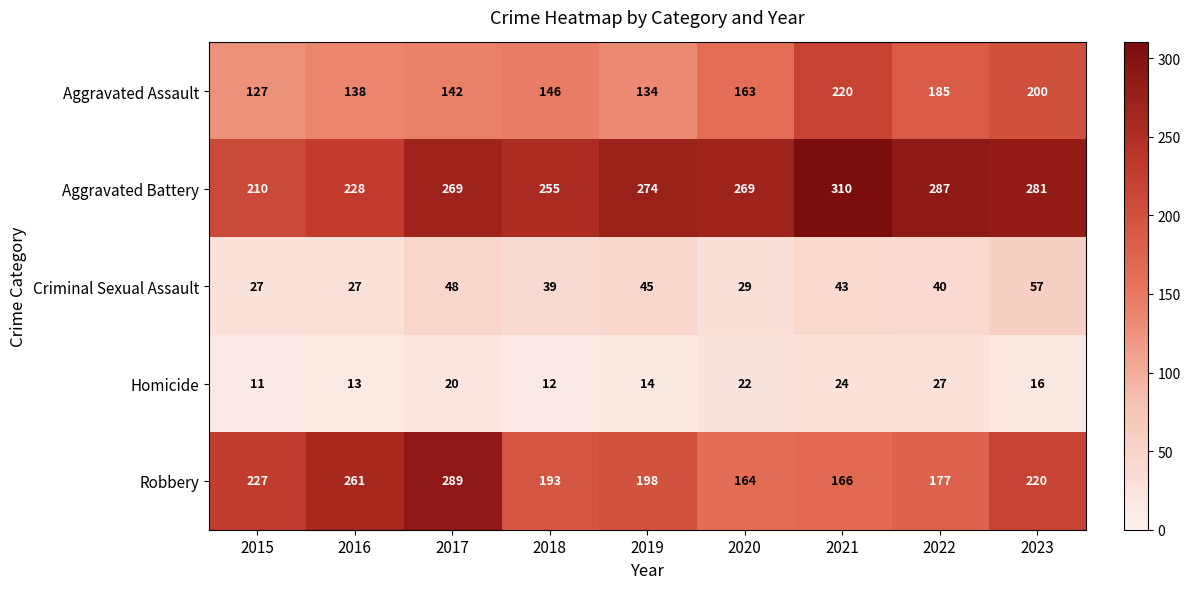

Rank the series at 2021 from lowest to highest value.

Homicide, Criminal Sexual Assault, Robbery, Aggravated Assault, Aggravated Battery